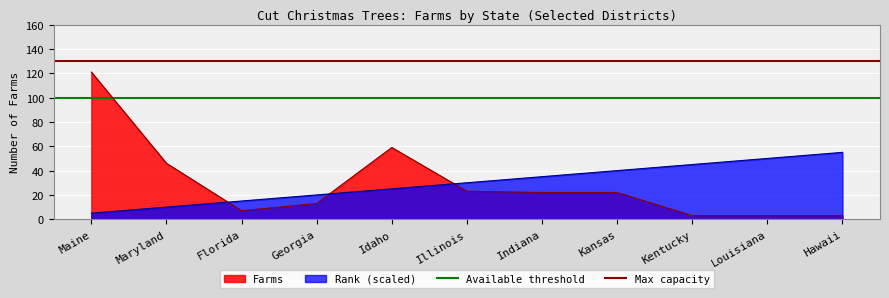

Which category has the lowest value in the Available threshold series?

Maine